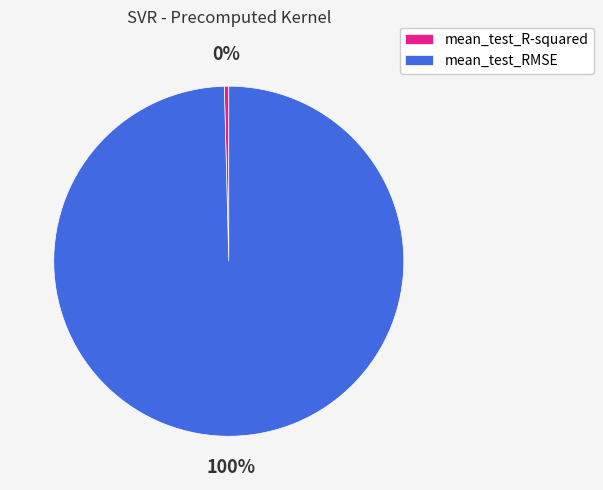

Is there any slice that represents more than half of the pie?

Yes